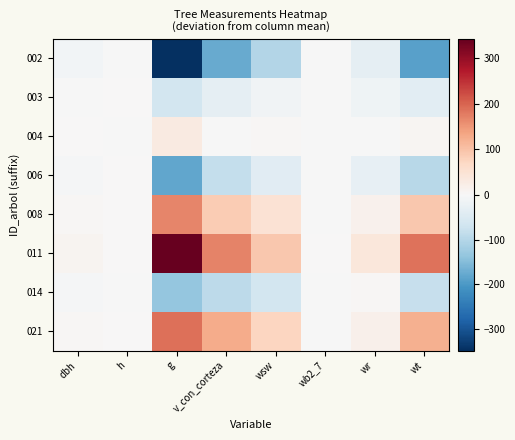

Reading left to right, list all the values displayed in this chart.

002: dbh=-10.6	h=-1.9	g=-348.6	v_con_corteza=-175.8	wsw=-102.7	wb2_7=-0.0	wr=-31.6	wt=-189.7
003: dbh=-1.0	h=0.1	g=-62.9	v_con_corteza=-30.7	wsw=-11.6	wb2_7=-0.0	wr=-14.0	wt=-35.5
004: dbh=1.4	h=-0.4	g=31.2	v_con_corteza=-0.1	wsw=3.7	wb2_7=-0.0	wr=-2.4	wt=6.3
006: dbh=-4.4	h=0.1	g=-182.2	v_con_corteza=-84.4	wsw=-40.2	wb2_7=-0.0	wr=-27.9	wt=-96.9
008: dbh=4.5	h=0.6	g=166.1	v_con_corteza=86.4	wsw=50.0	wb2_7=-0.0	wr=15.0	wt=91.2
011: dbh=8.1	h=0.6	g=341.6	v_con_corteza=168.7	wsw=91.8	wb2_7=0.0	wr=38.9	wt=184.7
014: dbh=-3.0	h=-0.9	g=-134.4	v_con_corteza=-91.1	wsw=-63.9	wb2_7=-0.0	wr=3.9	wt=-80.7
021: dbh=5.0	h=1.6	g=189.2	v_con_corteza=126.9	wsw=72.7	wb2_7=-0.0	wr=18.1	wt=120.6